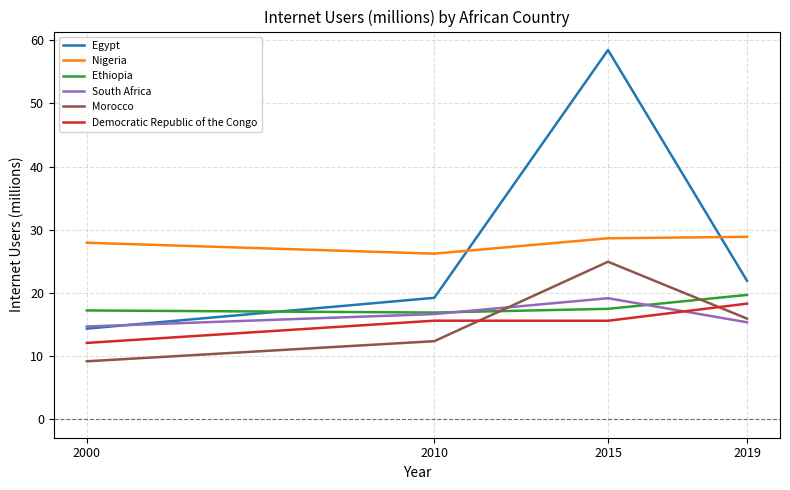

What is the difference between the maximum and minimum values in the Nigeria series?

2.7